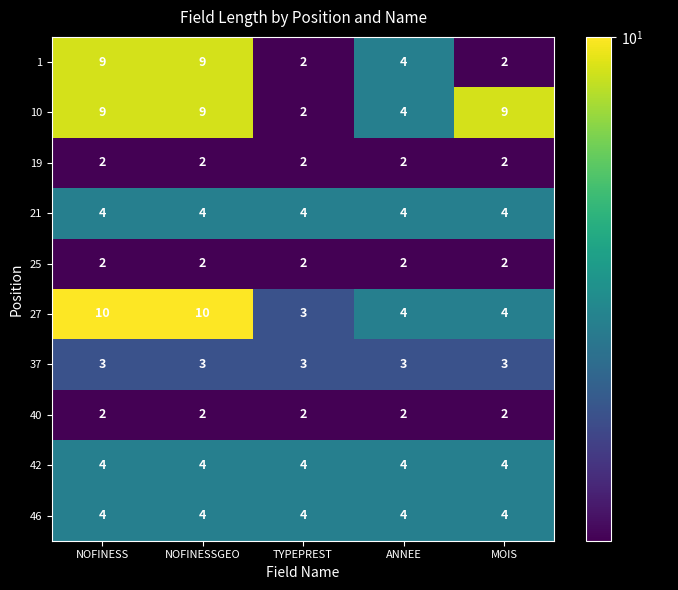

What is the maximum value shown in the chart?

10